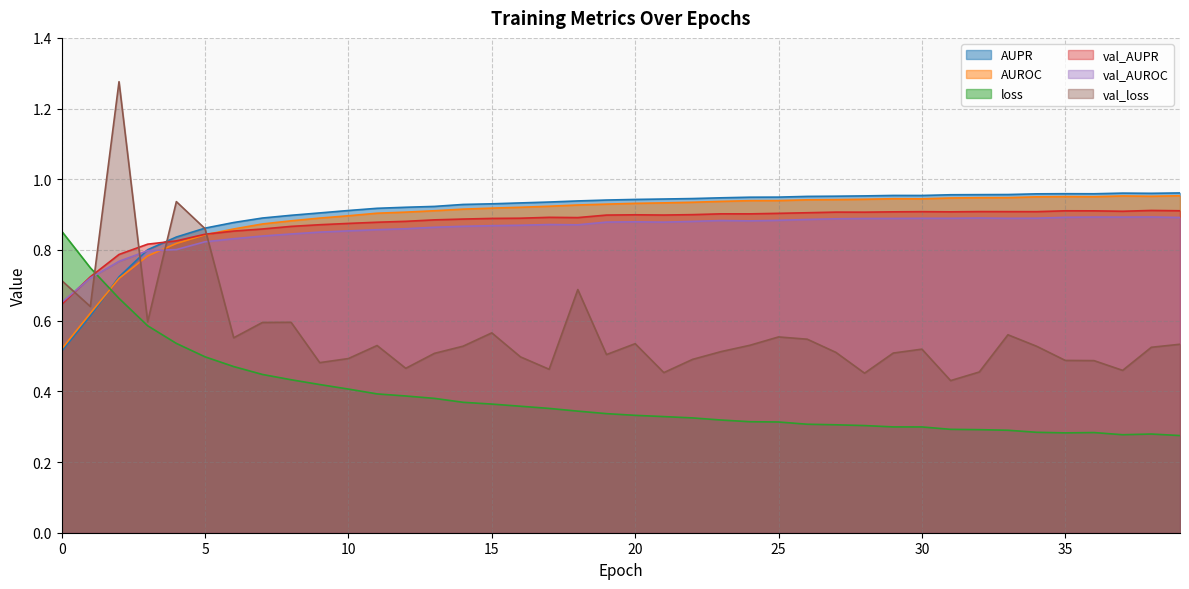

Reading right to left, what are all the values shown in this chart?

AUPR: 39=1.0	38=1.0	37=1.0	36=1.0	35=1.0	34=1.0	33=1.0	32=1.0	31=1.0	30=1.0	29=1.0	28=1.0	27=1.0	26=1.0	25=0.9	24=0.9	23=0.9	22=0.9	21=0.9	20=0.9	19=0.9	18=0.9	17=0.9	16=0.9	15=0.9	14=0.9	13=0.9	12=0.9	11=0.9	10=0.9	9=0.9	8=0.9	7=0.9	6=0.9	5=0.9	4=0.8	3=0.8	2=0.7	1=0.6	0=0.5
AUROC: 39=1.0	38=1.0	37=1.0	36=1.0	35=1.0	34=1.0	33=0.9	32=0.9	31=0.9	30=0.9	29=0.9	28=0.9	27=0.9	26=0.9	25=0.9	24=0.9	23=0.9	22=0.9	21=0.9	20=0.9	19=0.9	18=0.9	17=0.9	16=0.9	15=0.9	14=0.9	13=0.9	12=0.9	11=0.9	10=0.9	9=0.9	8=0.9	7=0.9	6=0.9	5=0.8	4=0.8	3=0.8	2=0.7	1=0.6	0=0.5
loss: 39=0.3	38=0.3	37=0.3	36=0.3	35=0.3	34=0.3	33=0.3	32=0.3	31=0.3	30=0.3	29=0.3	28=0.3	27=0.3	26=0.3	25=0.3	24=0.3	23=0.3	22=0.3	21=0.3	20=0.3	19=0.3	18=0.3	17=0.4	16=0.4	15=0.4	14=0.4	13=0.4	12=0.4	11=0.4	10=0.4	9=0.4	8=0.4	7=0.4	6=0.5	5=0.5	4=0.5	3=0.6	2=0.7	1=0.7	0=0.9
val_AUPR: 39=0.9	38=0.9	37=0.9	36=0.9	35=0.9	34=0.9	33=0.9	32=0.9	31=0.9	30=0.9	29=0.9	28=0.9	27=0.9	26=0.9	25=0.9	24=0.9	23=0.9	22=0.9	21=0.9	20=0.9	19=0.9	18=0.9	17=0.9	16=0.9	15=0.9	14=0.9	13=0.9	12=0.9	11=0.9	10=0.9	9=0.9	8=0.9	7=0.9	6=0.9	5=0.8	4=0.8	3=0.8	2=0.8	1=0.7	0=0.6
val_AUROC: 39=0.9	38=0.9	37=0.9	36=0.9	35=0.9	34=0.9	33=0.9	32=0.9	31=0.9	30=0.9	29=0.9	28=0.9	27=0.9	26=0.9	25=0.9	24=0.9	23=0.9	22=0.9	21=0.9	20=0.9	19=0.9	18=0.9	17=0.9	16=0.9	15=0.9	14=0.9	13=0.9	12=0.9	11=0.9	10=0.9	9=0.9	8=0.8	7=0.8	6=0.8	5=0.8	4=0.8	3=0.8	2=0.8	1=0.7	0=0.7
val_loss: 39=0.5	38=0.5	37=0.5	36=0.5	35=0.5	34=0.5	33=0.6	32=0.5	31=0.4	30=0.5	29=0.5	28=0.5	27=0.5	26=0.5	25=0.6	24=0.5	23=0.5	22=0.5	21=0.5	20=0.5	19=0.5	18=0.7	17=0.5	16=0.5	15=0.6	14=0.5	13=0.5	12=0.5	11=0.5	10=0.5	9=0.5	8=0.6	7=0.6	6=0.6	5=0.9	4=0.9	3=0.6	2=1.3	1=0.6	0=0.7